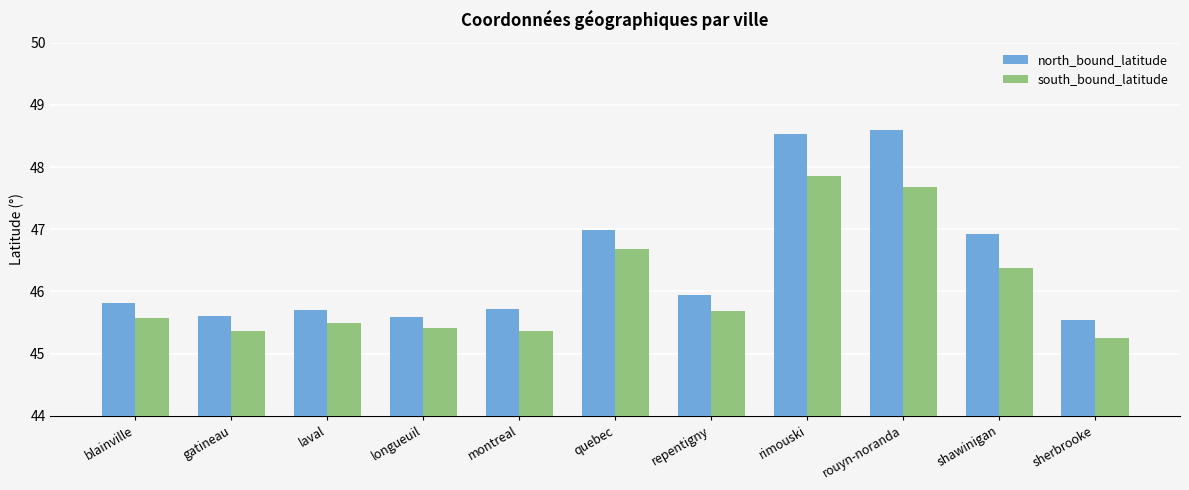

List the series in order of their overall mean, highest first.

north_bound_latitude, south_bound_latitude